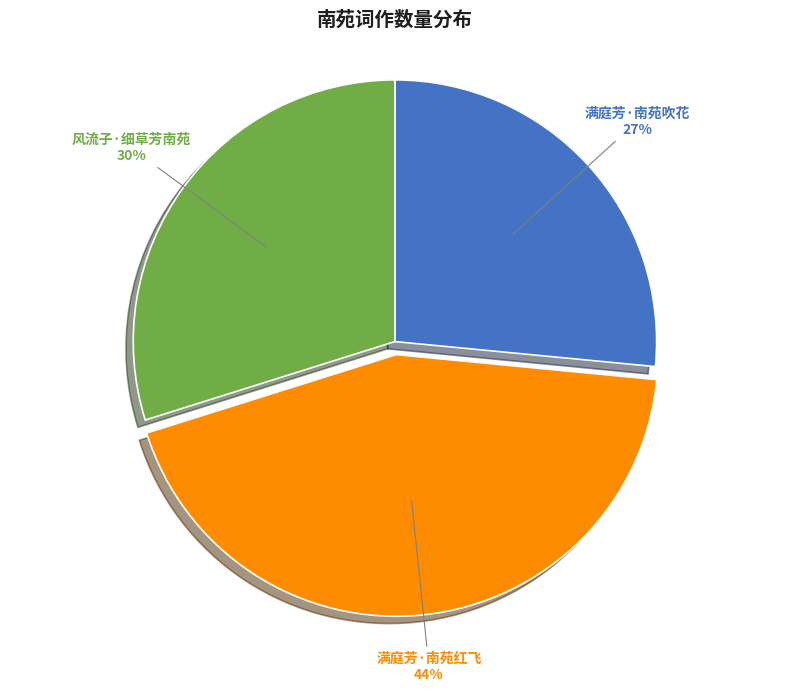

Does any single category account for the majority?

No